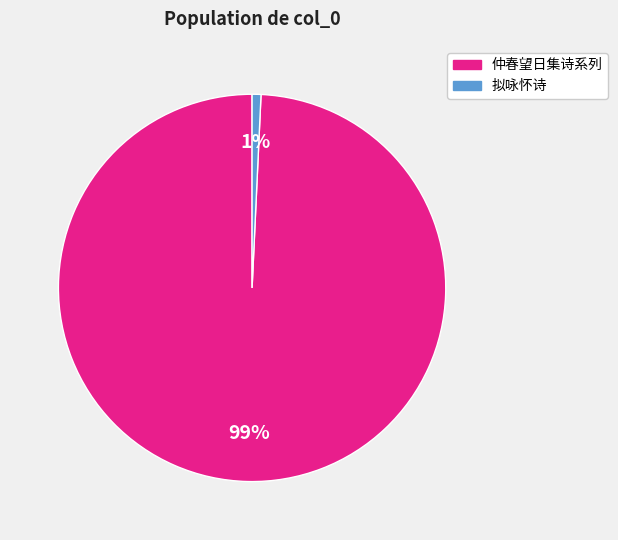

Is there any slice that represents more than half of the pie?

Yes